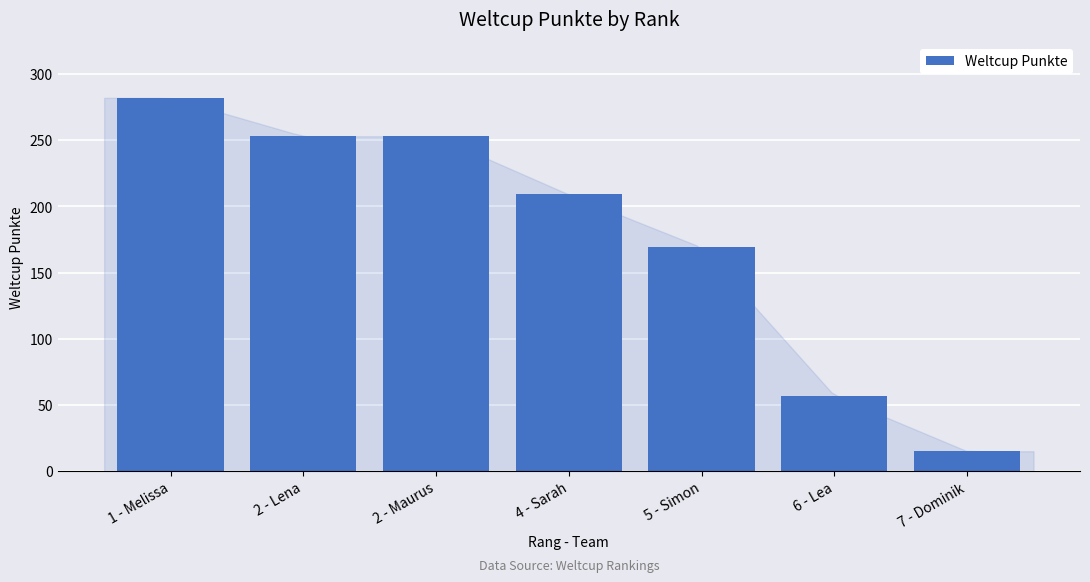

Approximately how many times larger is the value at 7 - Dominik compared to 4 - Sarah?

0.1